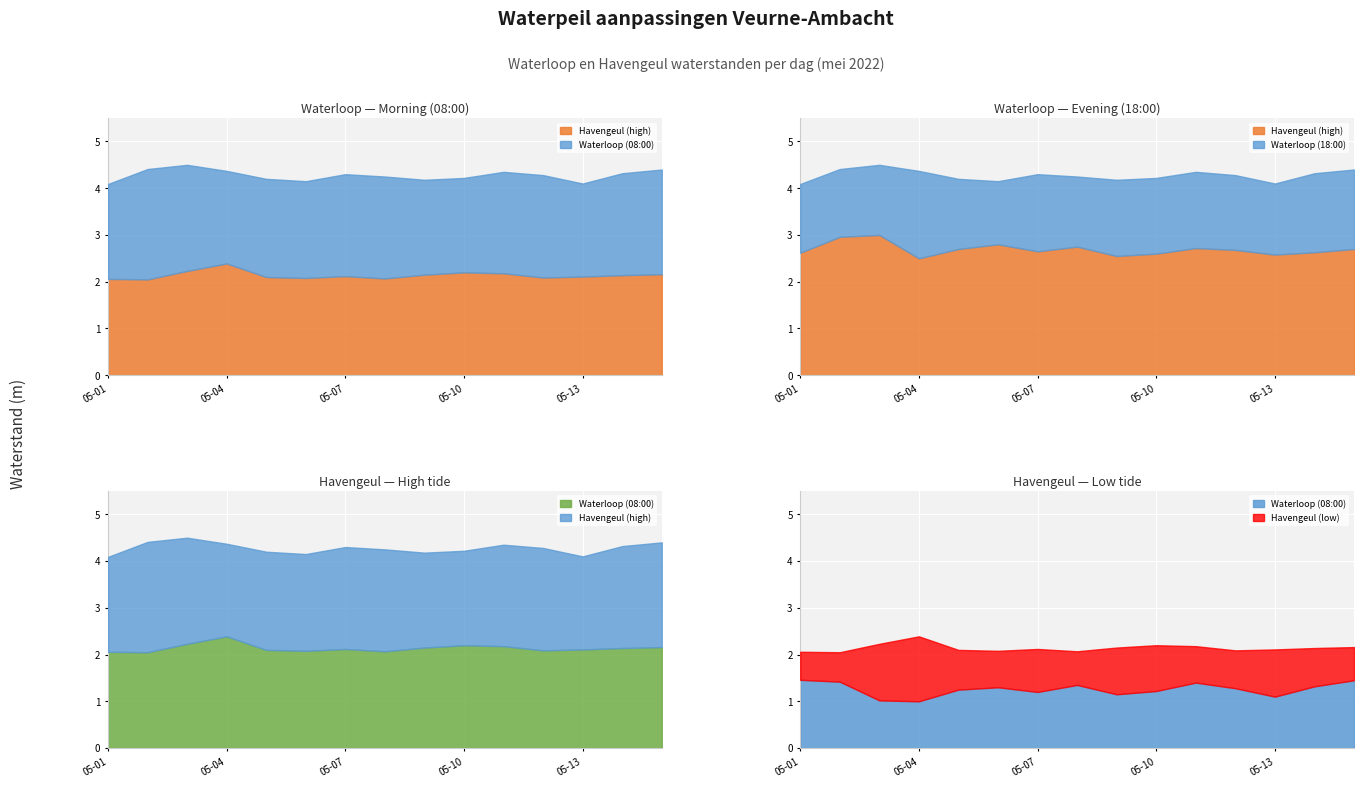

True or false: Havengeul (high) and Havengeul (low) cross at least once.

False